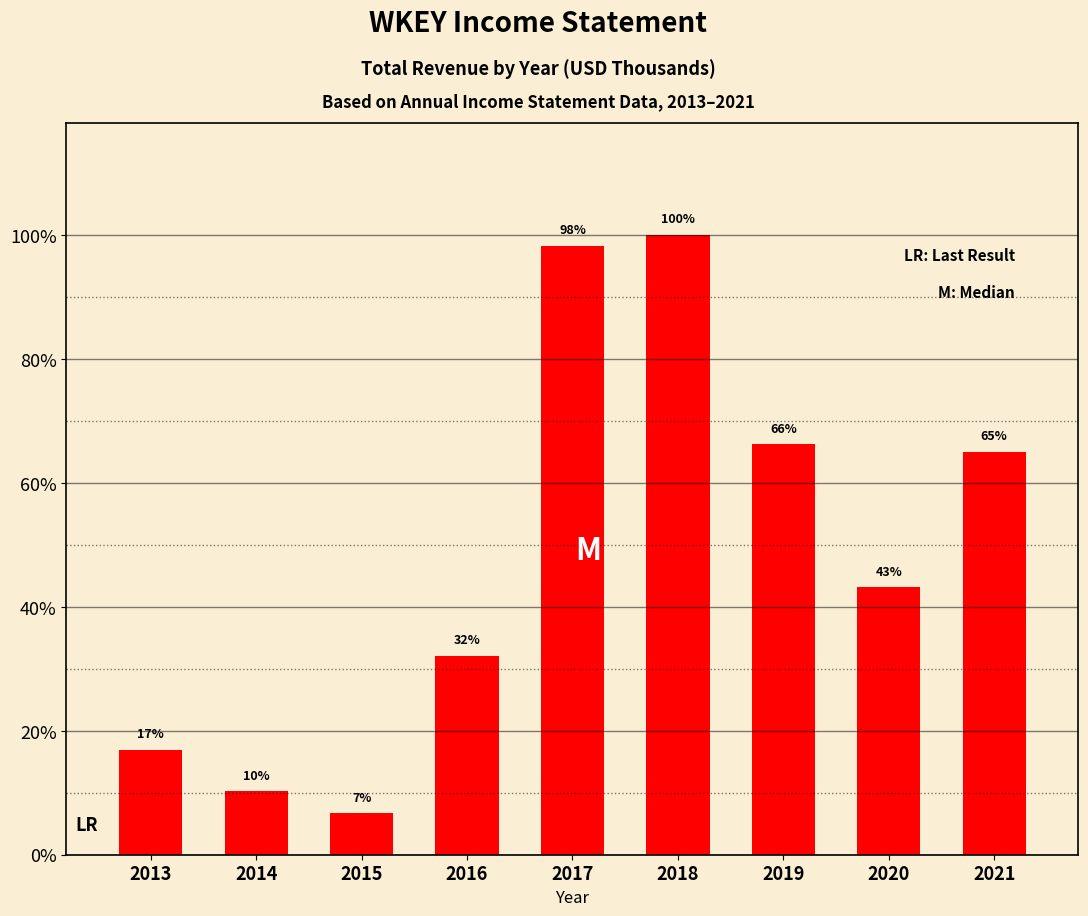

Are the bars horizontal?

No